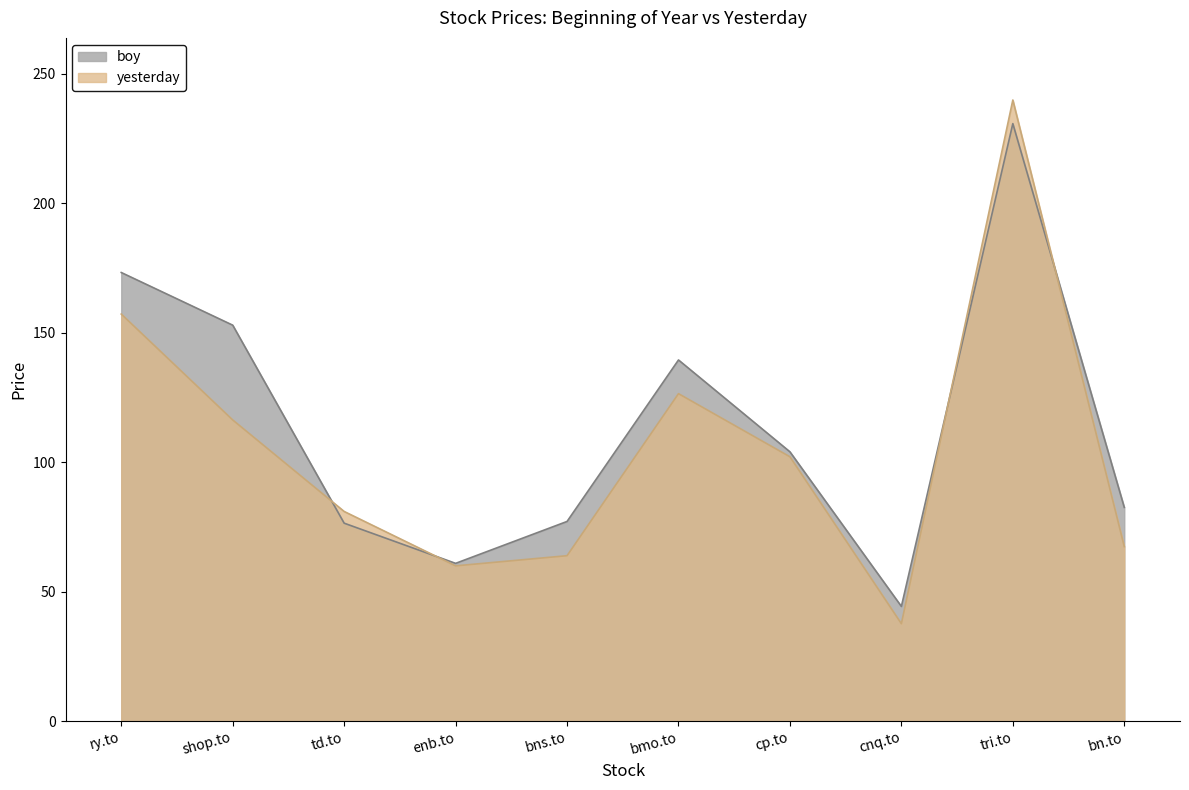

Which category has the highest value across all series?

tri.to